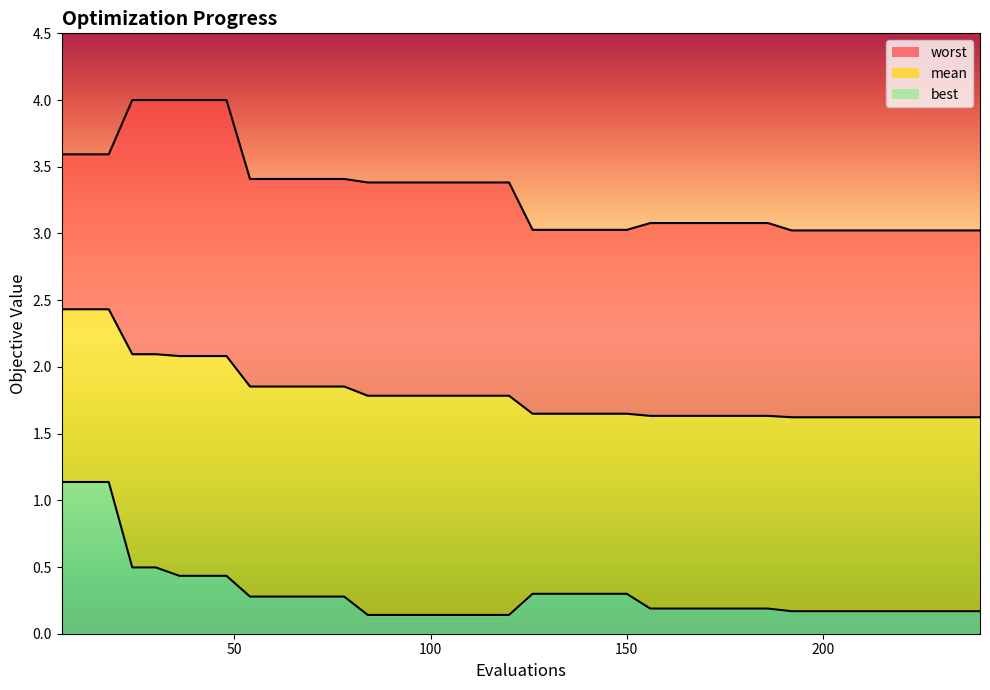

Which series has the largest total across all categories?

worst